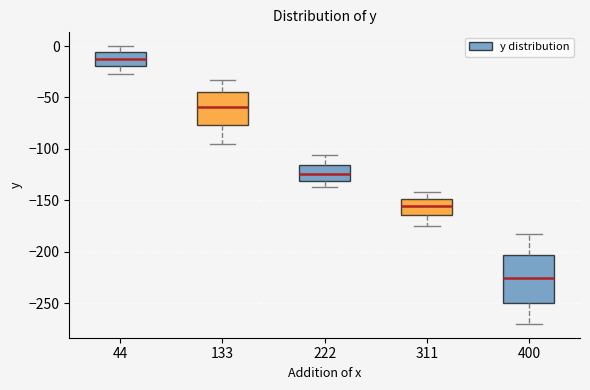

Reading left to right, read every box against the y-axis: the position of its median line, the range the box covers, and the ends of its whiskers. The values are not printed on the chart, so give them approximately, as read against the axis.

44: median -15, box -20 to -5, whiskers -25 to 0
133: median -60, box -75 to -45, whiskers -95 to -35
222: median -125, box -130 to -115, whiskers -135 to -105
311: median -155, box -165 to -150, whiskers -175 to -140
400: median -225, box -250 to -205, whiskers -270 to -180